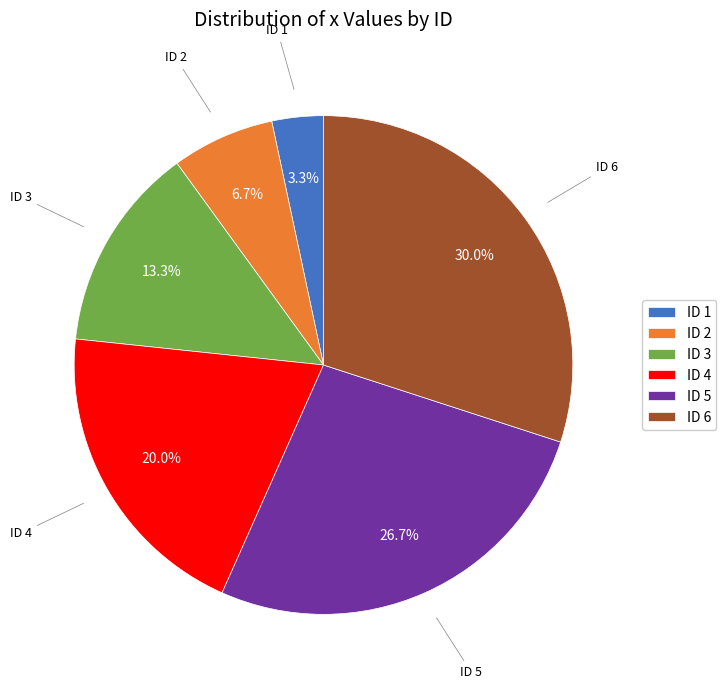

Rank the categories by value from lowest to highest.

ID 1, ID 2, ID 3, ID 4, ID 5, ID 6